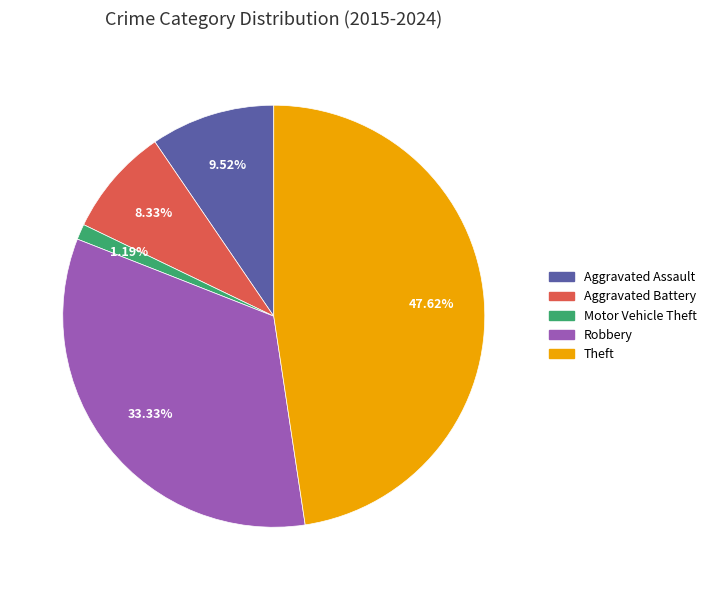

Is it true that Theft is 57% of the pie?

False